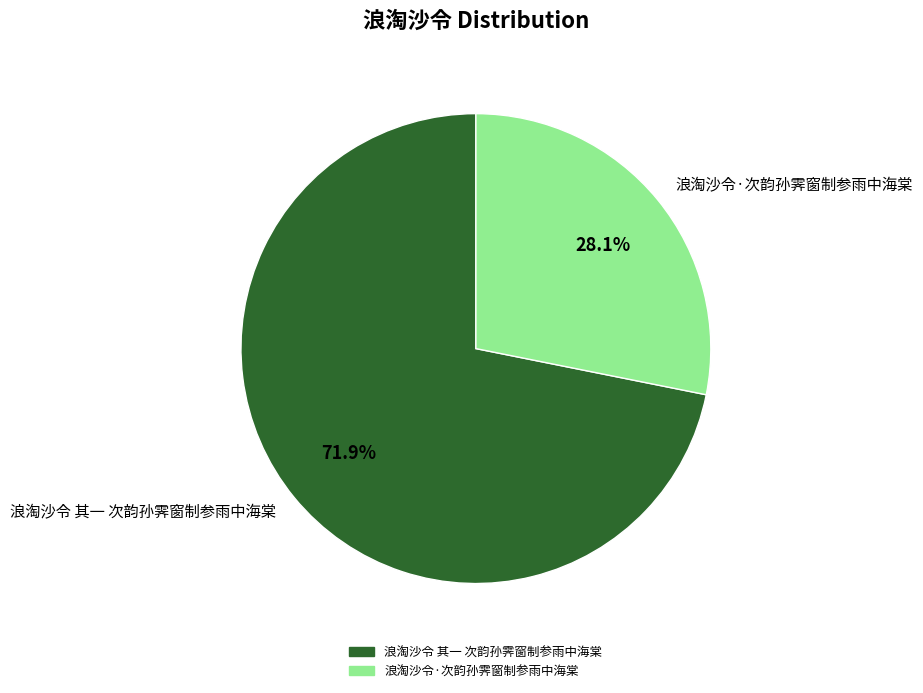

Which slice is the largest?

浪淘沙令 其一 次韵孙霁窗制参雨中海棠